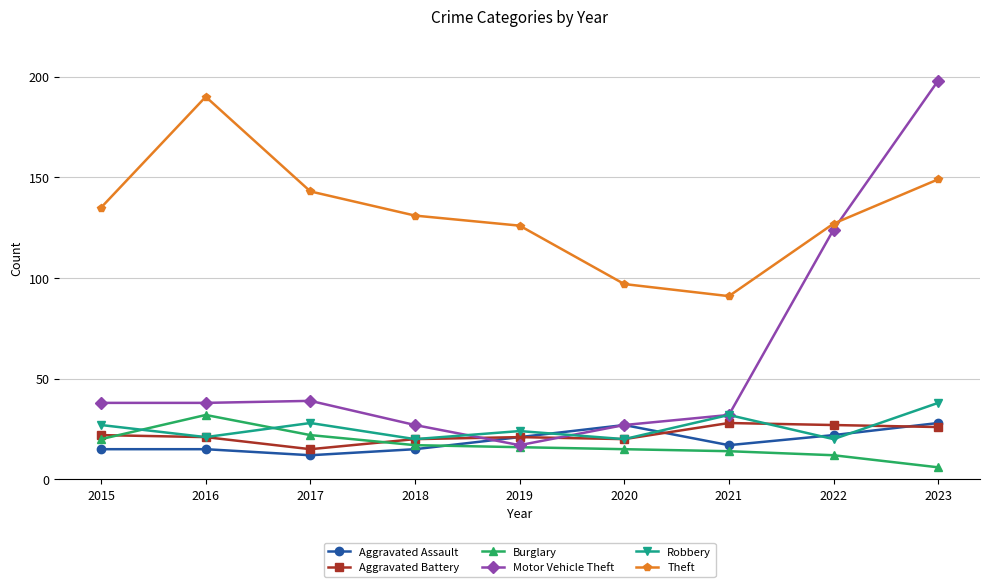

The Burglary series shows 12 at 2022. True or false?

True